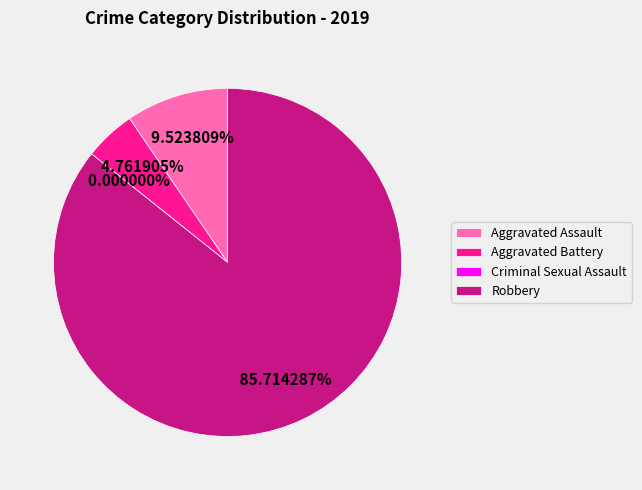

Is Robbery the majority of the pie?

Yes